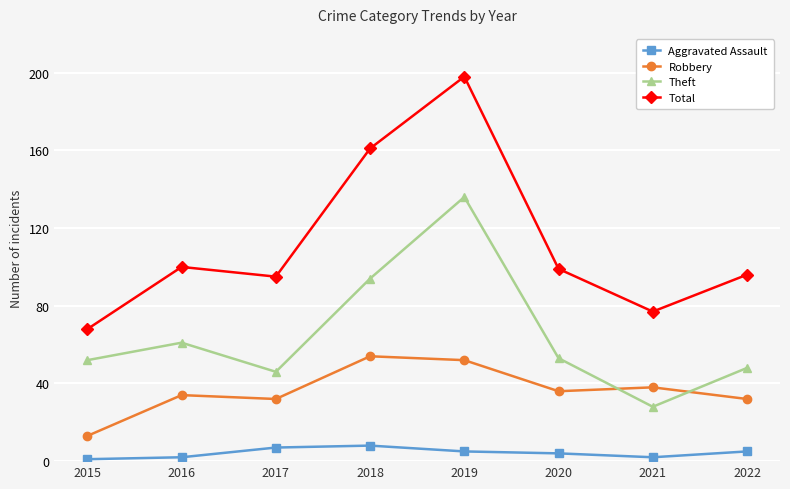

How many values in the Theft series are below 53?

4